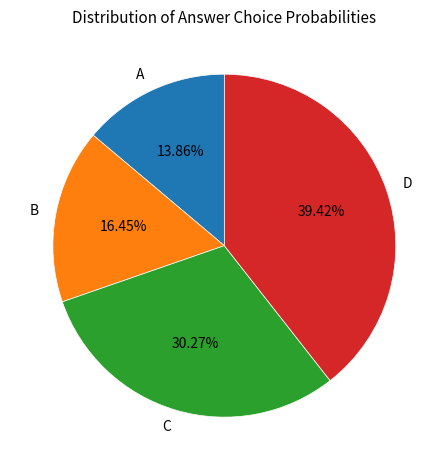

To the nearest percent, what is the difference between the largest and smallest slice percentages?

26%